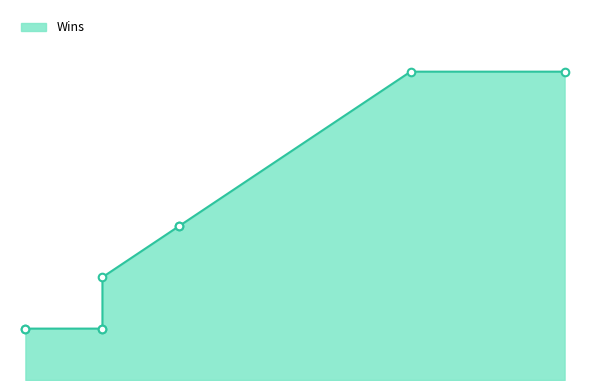

What is the change in value from Joe Kelly's Fight Club to Boating With Jose?

-1